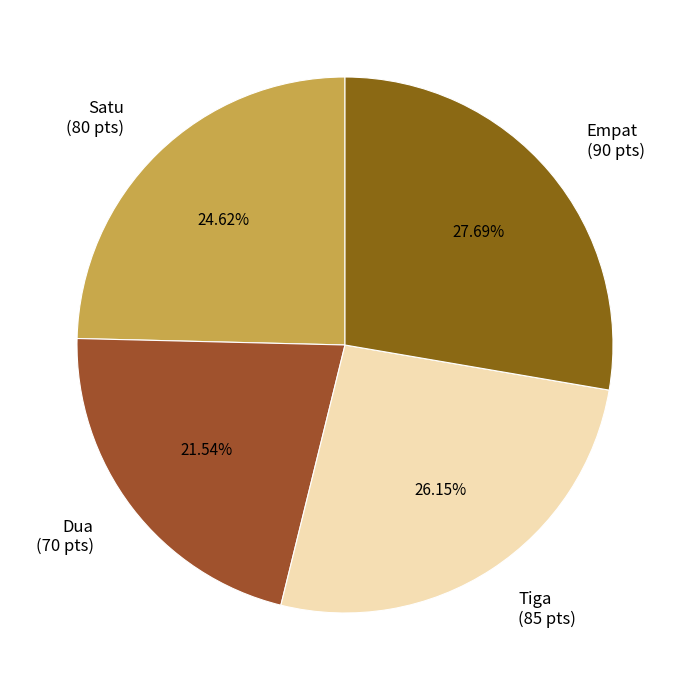

Is Satu the majority of the pie?

No